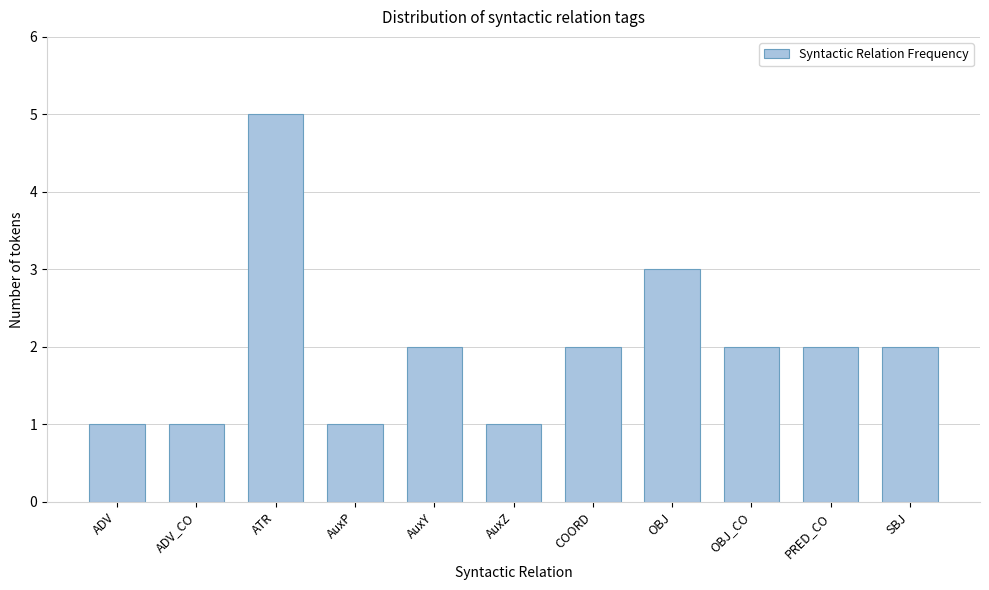

Reading left to right, list all the values displayed in this chart.

ADV=1	ADV_CO=1	ATR=5	AuxP=1	AuxY=2	AuxZ=1	COORD=2	OBJ=3	OBJ_CO=2	PRED_CO=2	SBJ=2